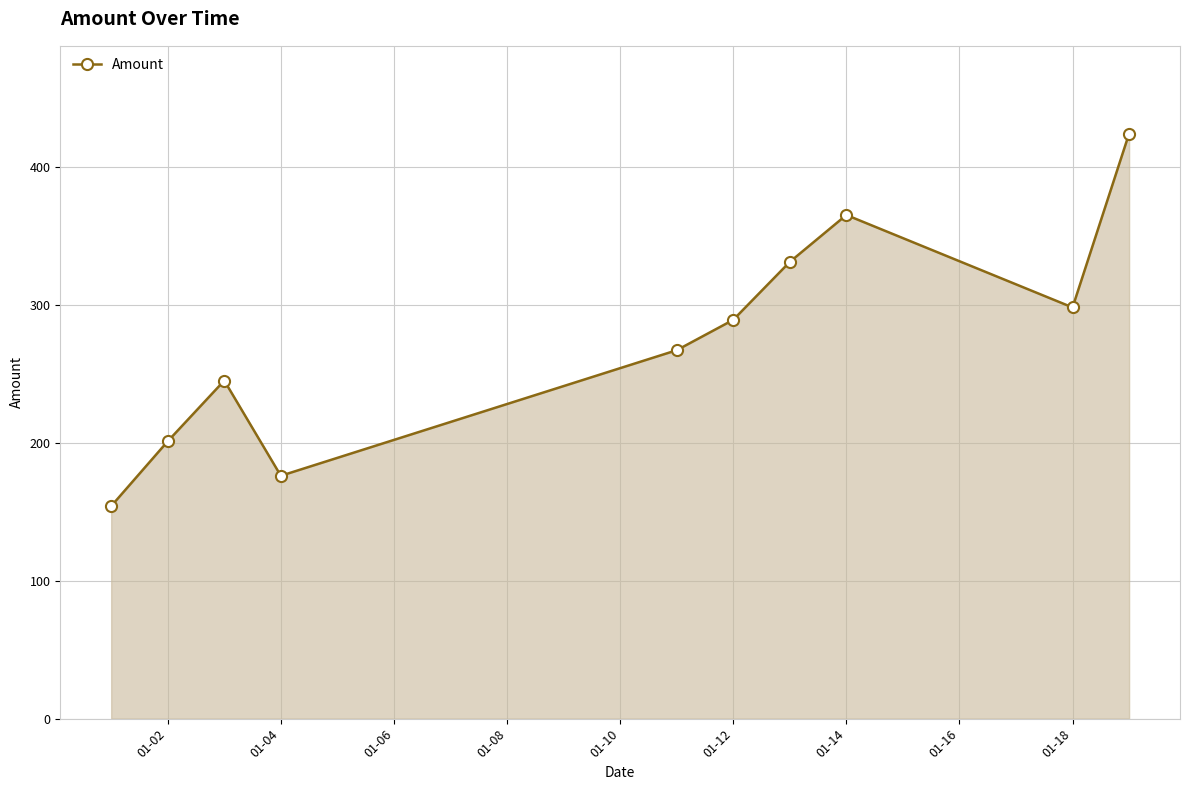

What is the average value?

275